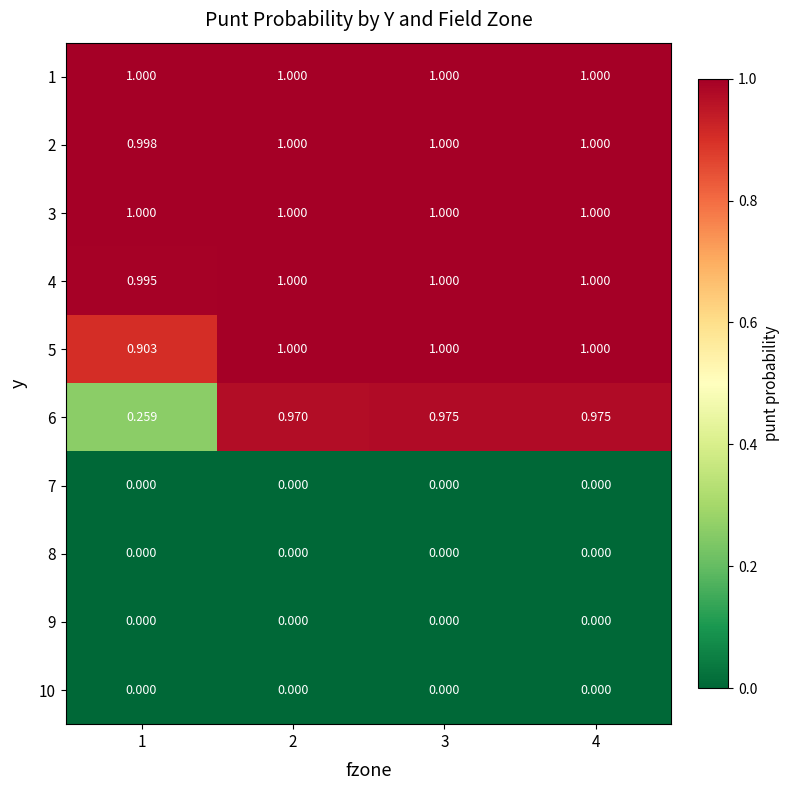

Which category has the highest value across all series?

2